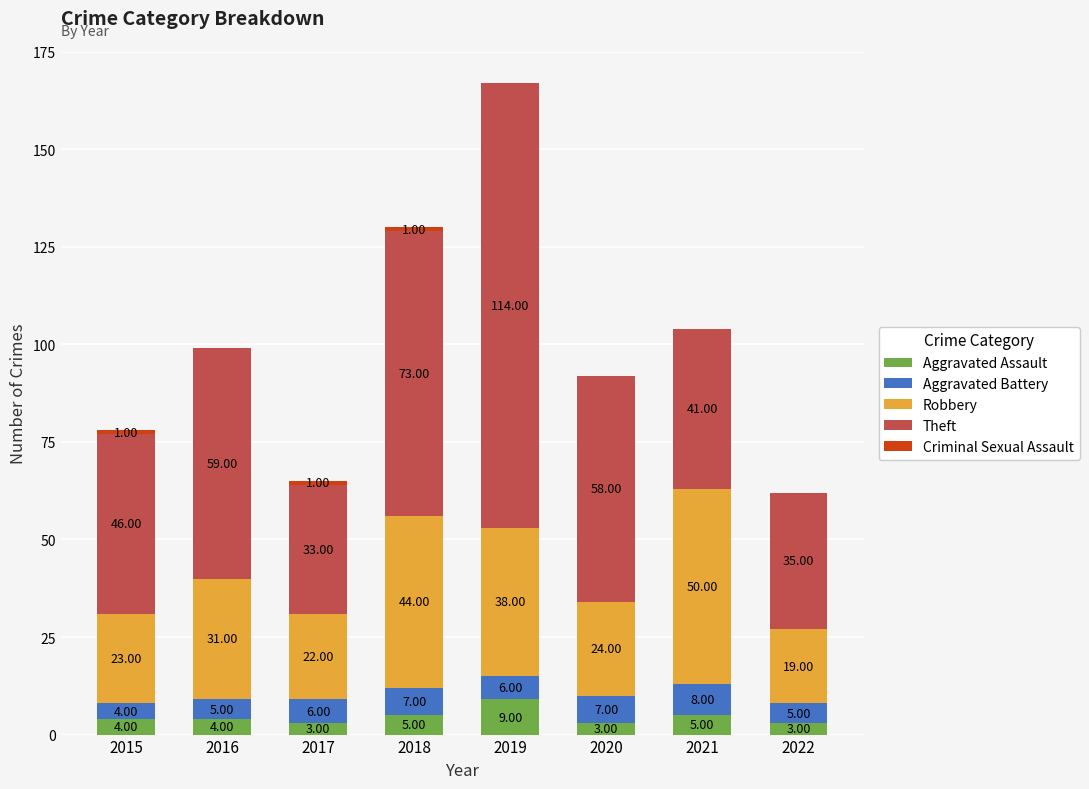

What is the total value across all series at 2018?

130